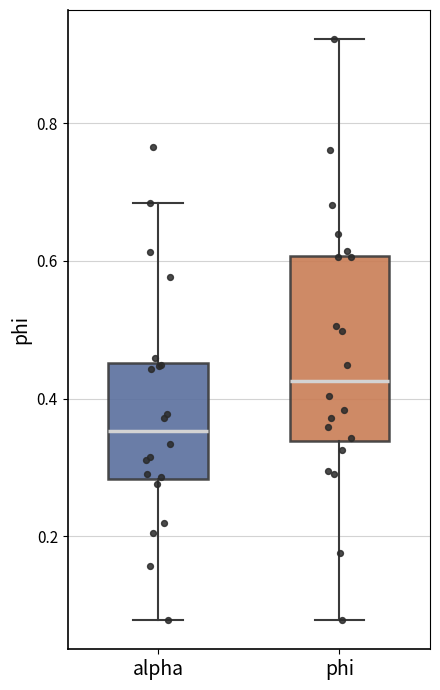

Reading left to right, transcribe this box plot: for each box, give where its median line is, the range the box spans, and where its two whiskers end, as read against the y-axis. The values are not printed on the chart, so give them approximately, as read against the axis.

alpha: median 0.36, box 0.28 to 0.46, whiskers 0.08 to 0.68
phi: median 0.42, box 0.34 to 0.60, whiskers 0.08 to 0.92